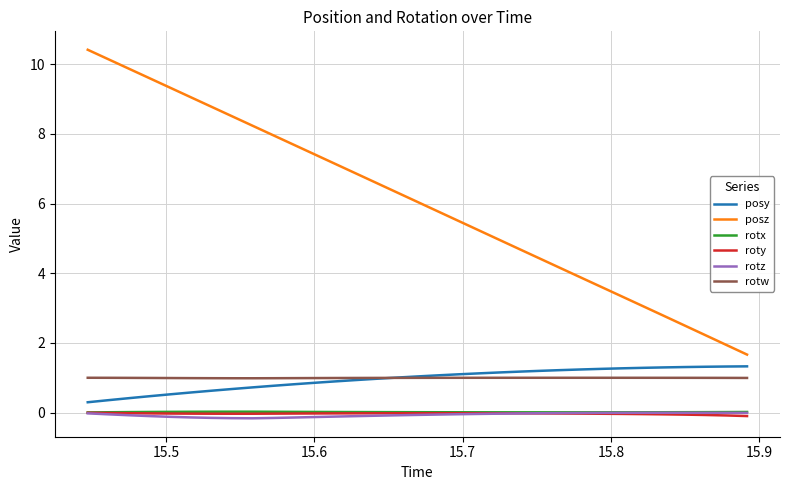

Which series has the widest spread of values?

posz